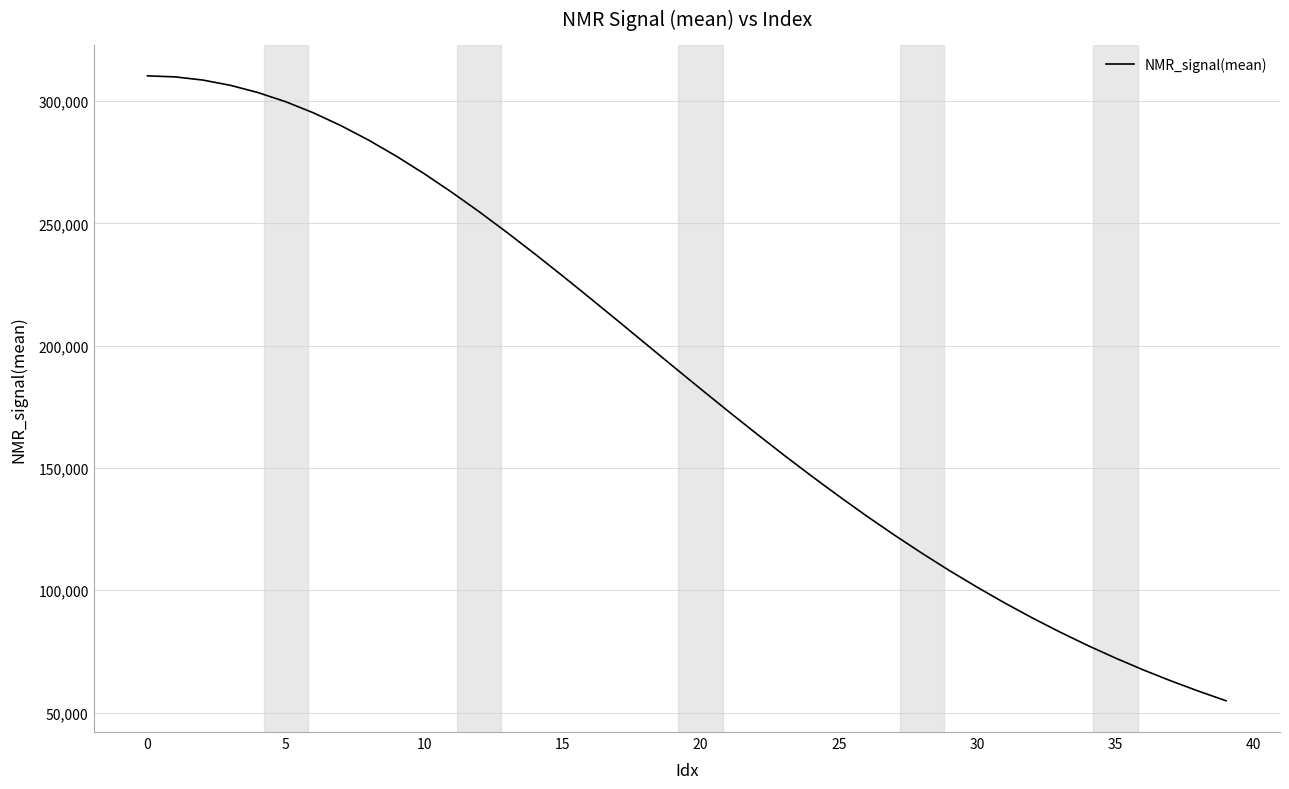

What is the greatest value displayed?

310305.5